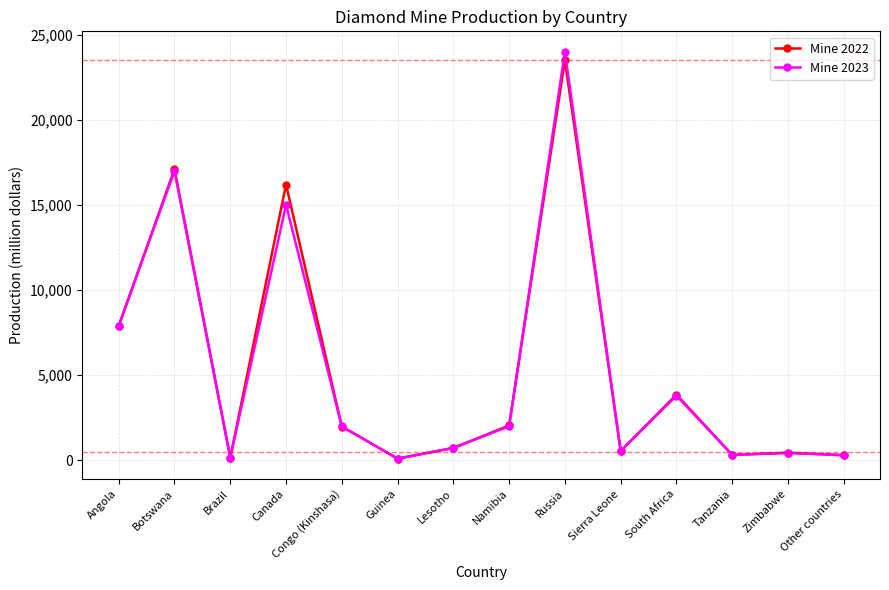

Rank the series by their maximum value, from lowest to highest.

Mine 2022, Mine 2023